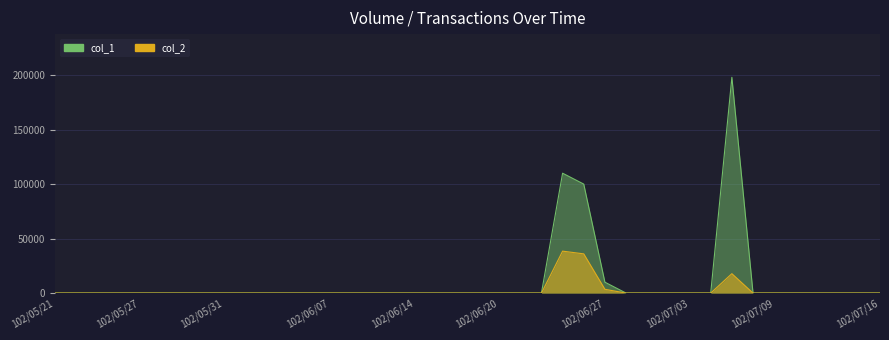

The col_2 series shows 0 at 102/06/10. True or false?

True